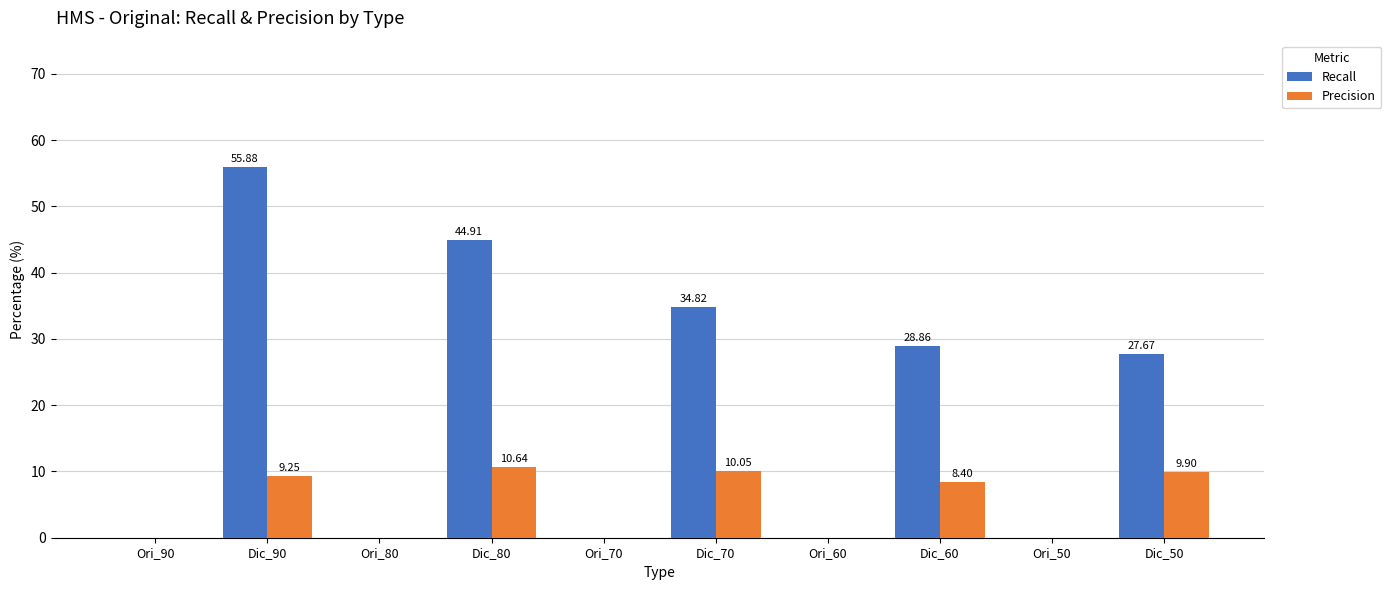

What is the sum of the Precision values at Dic_60 and Dic_70?

18.5